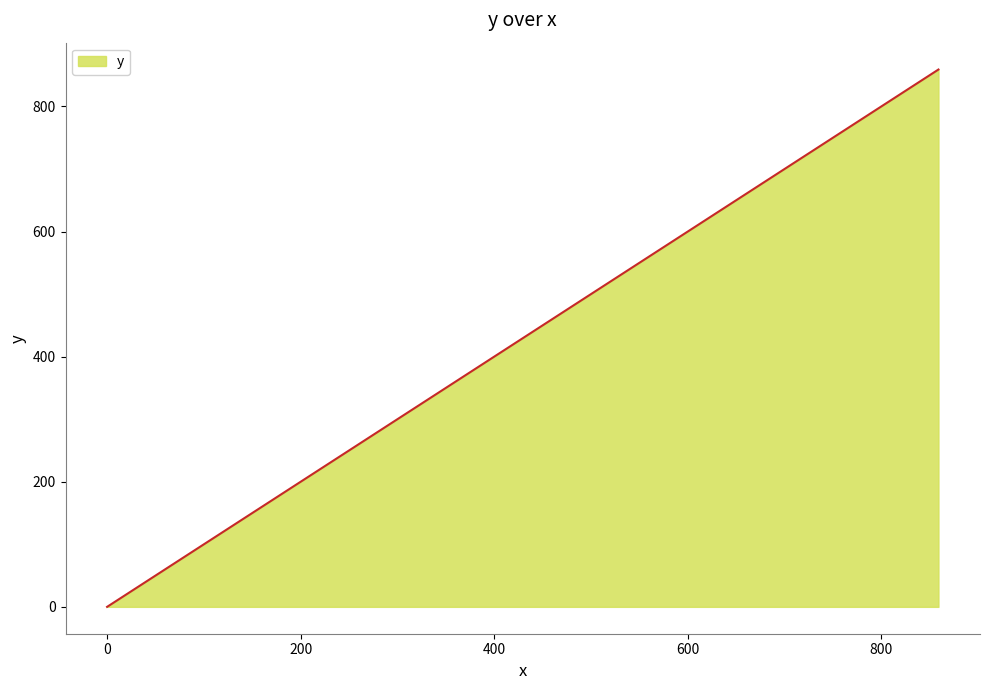

What is the difference between the maximum and minimum values?

859.1